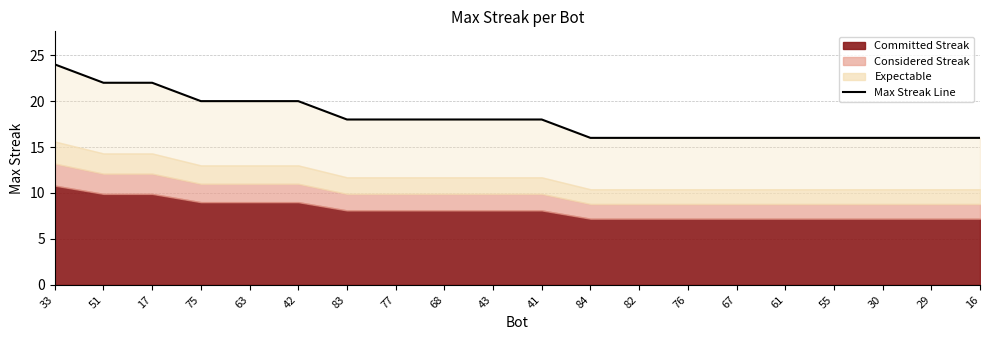

What is the minimum value shown in the chart?

16